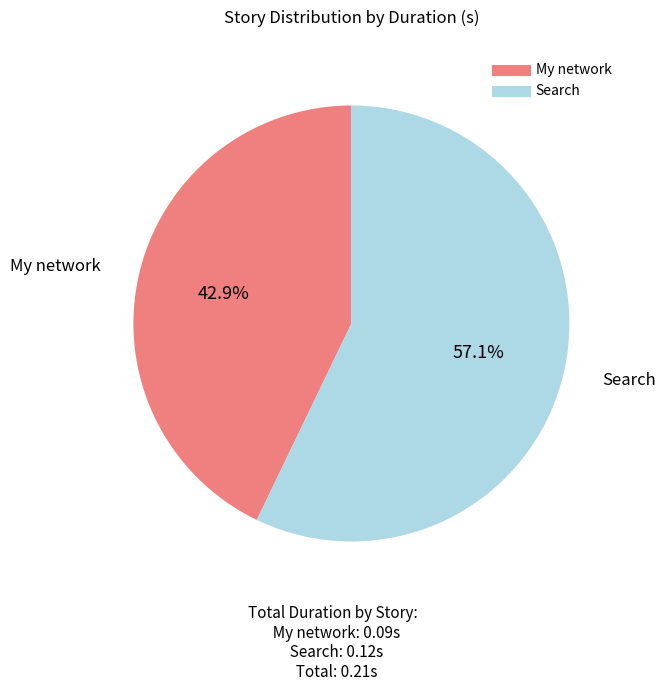

What percentage is the My network slice, to the nearest percent?

43%